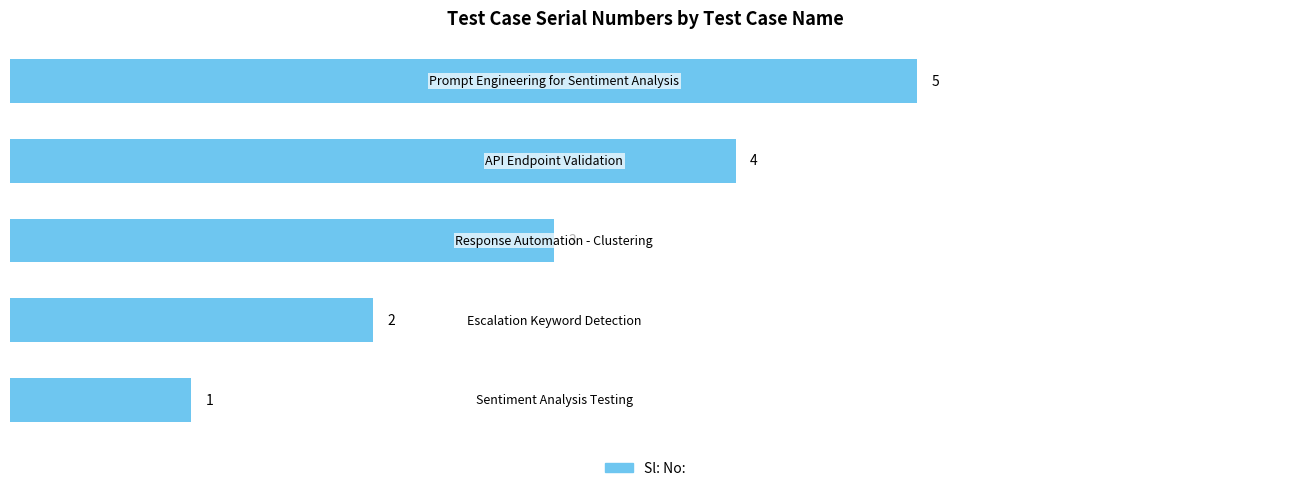

What is the greatest value displayed?

5